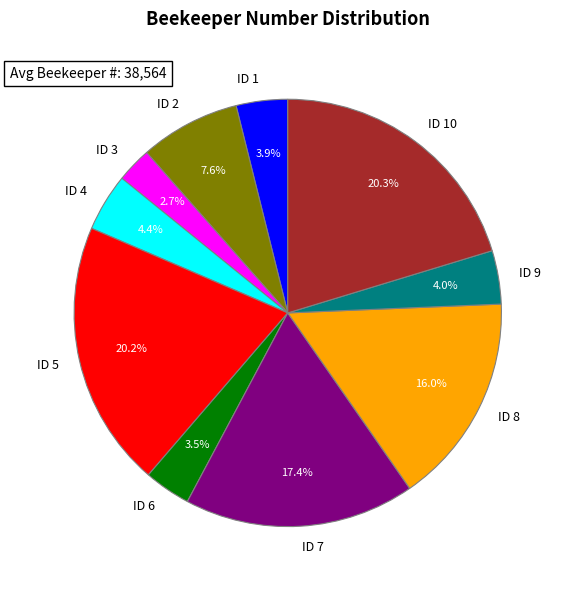

Does any single category account for the majority?

No